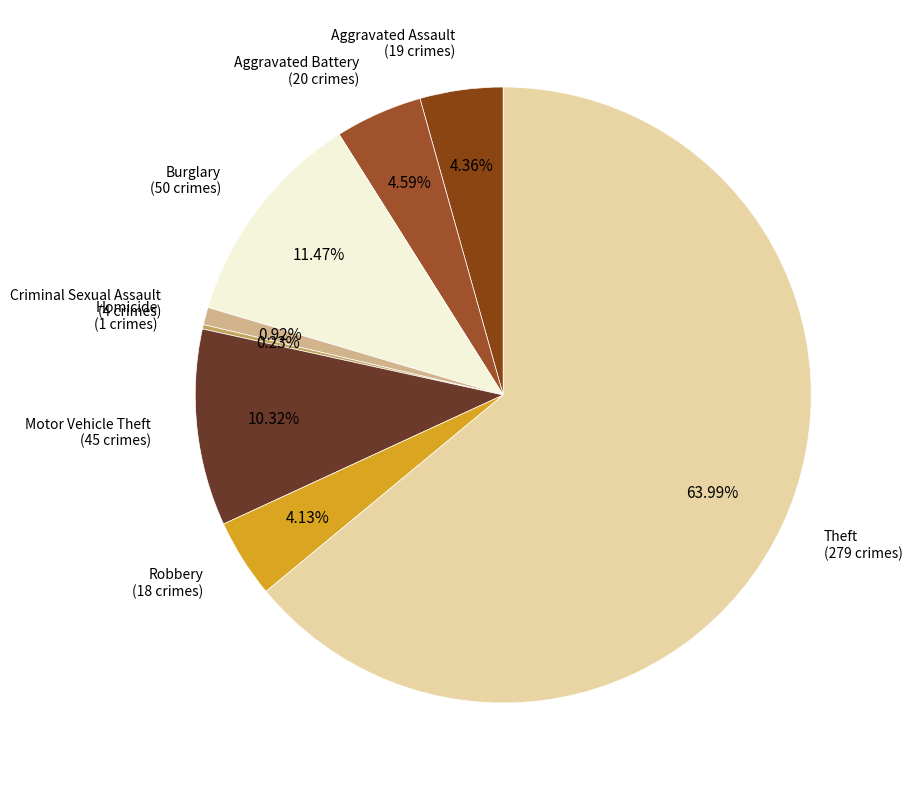

Which slice is the largest?

Theft